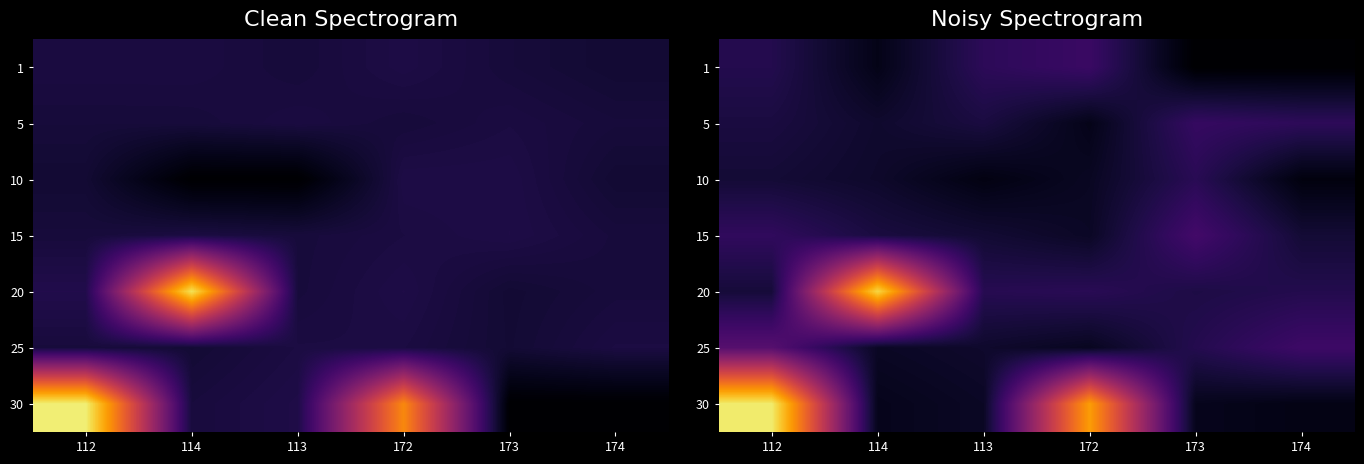

The 25 series shows 7349.3 at 112. True or false?

True